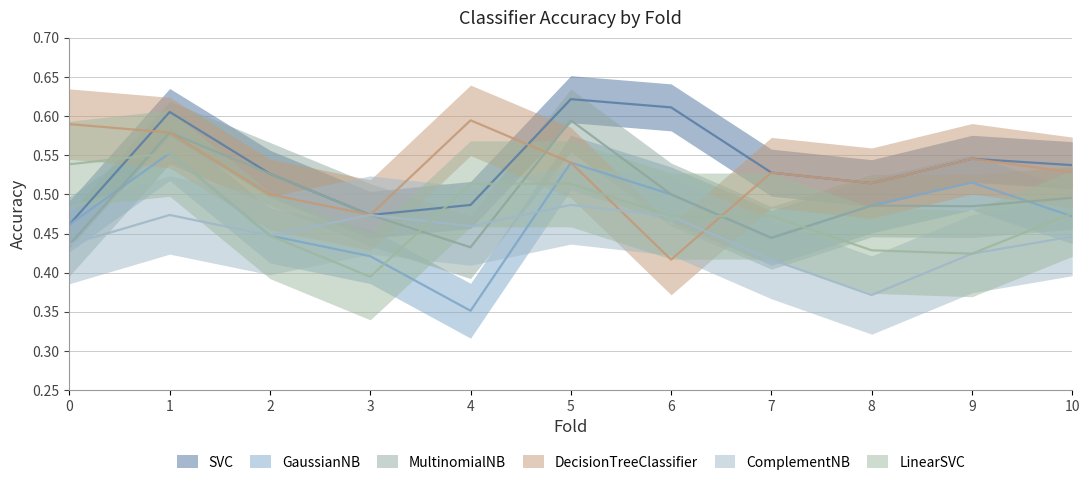

Where do ComplementNB and LinearSVC first cross each other?

3 and 4